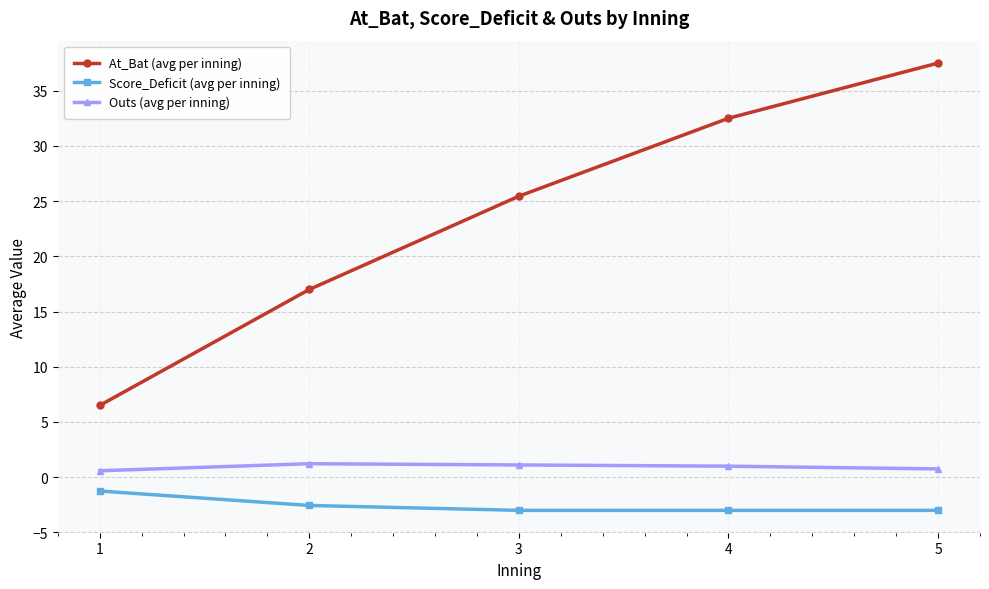

At which category does the chart reach its peak across all series?

5